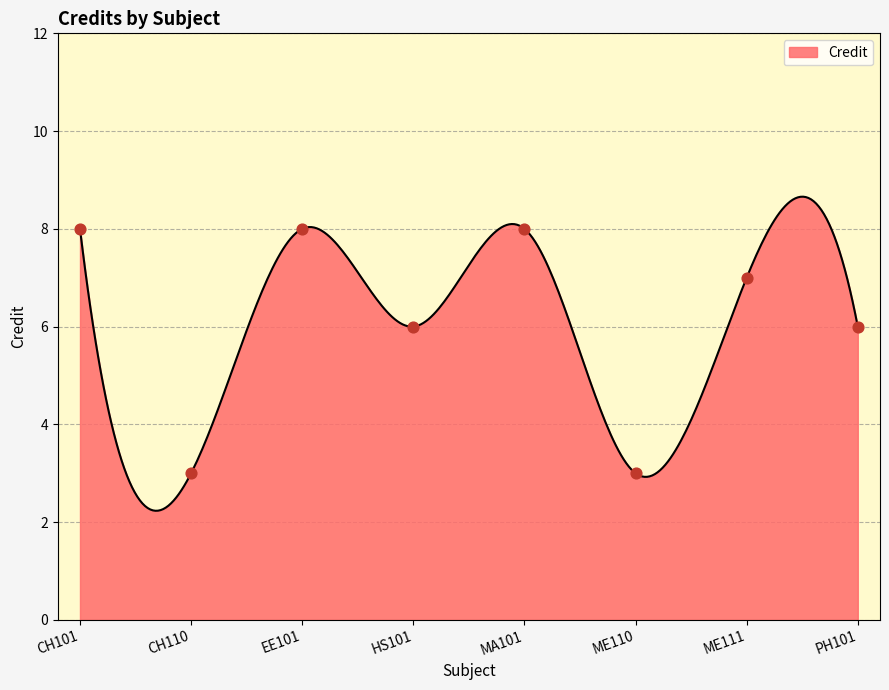

Approximately how many times larger is the value at HS101 compared to CH110?

2.0